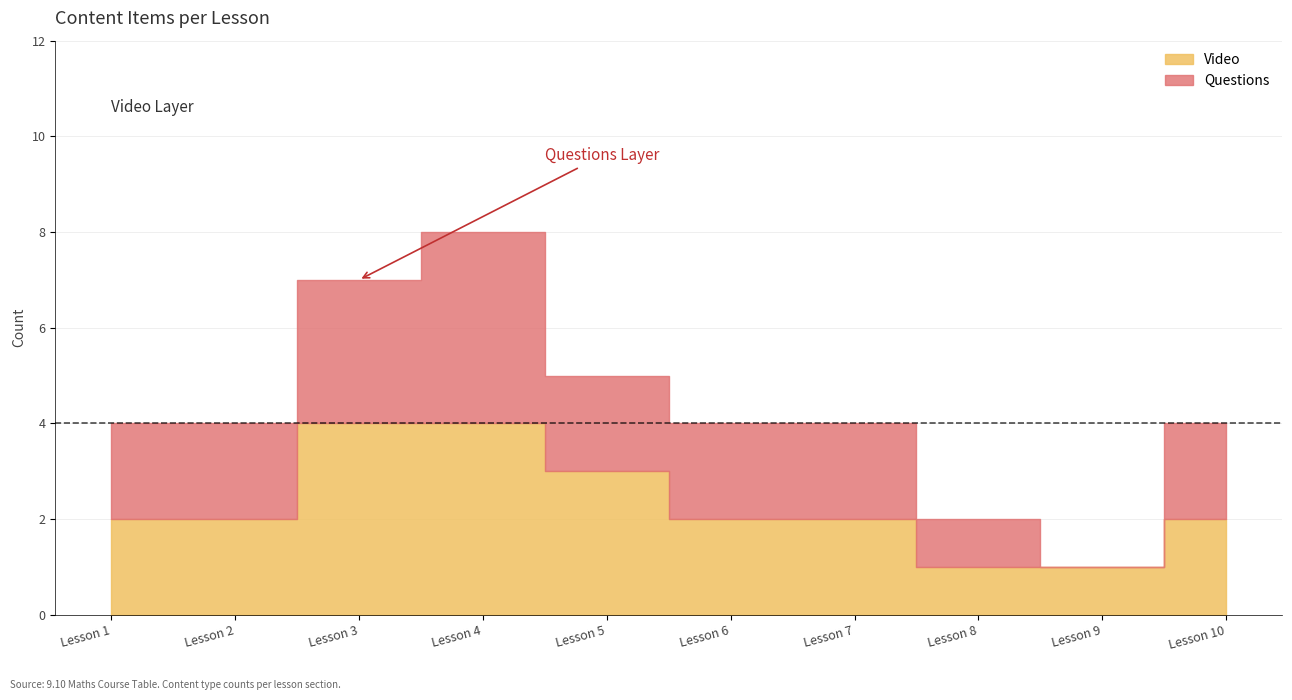

How many lines are shown in the chart?

2